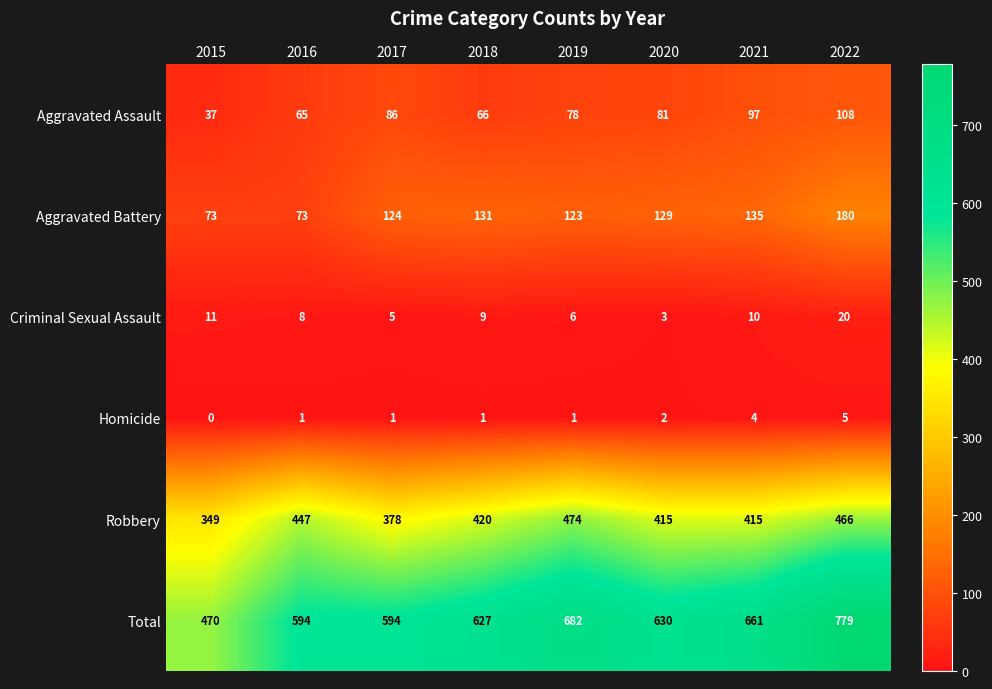

Where is Total nearest to the value 624?

2018